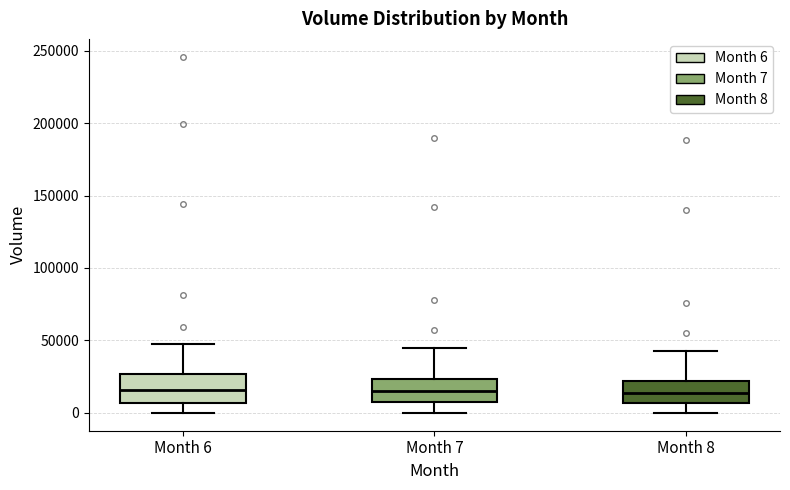

Reading left to right, read every box against the y-axis: the position of its median line, the range the box covers, and the ends of its whiskers. The values are not printed on the chart, so give them approximately, as read against the axis.

Month 6: median 15000, box 5000 to 25000, whiskers 0 to 50000
Month 7: median 15000, box 10000 to 25000, whiskers 0 to 45000
Month 8: median 15000, box 5000 to 20000, whiskers 0 to 45000